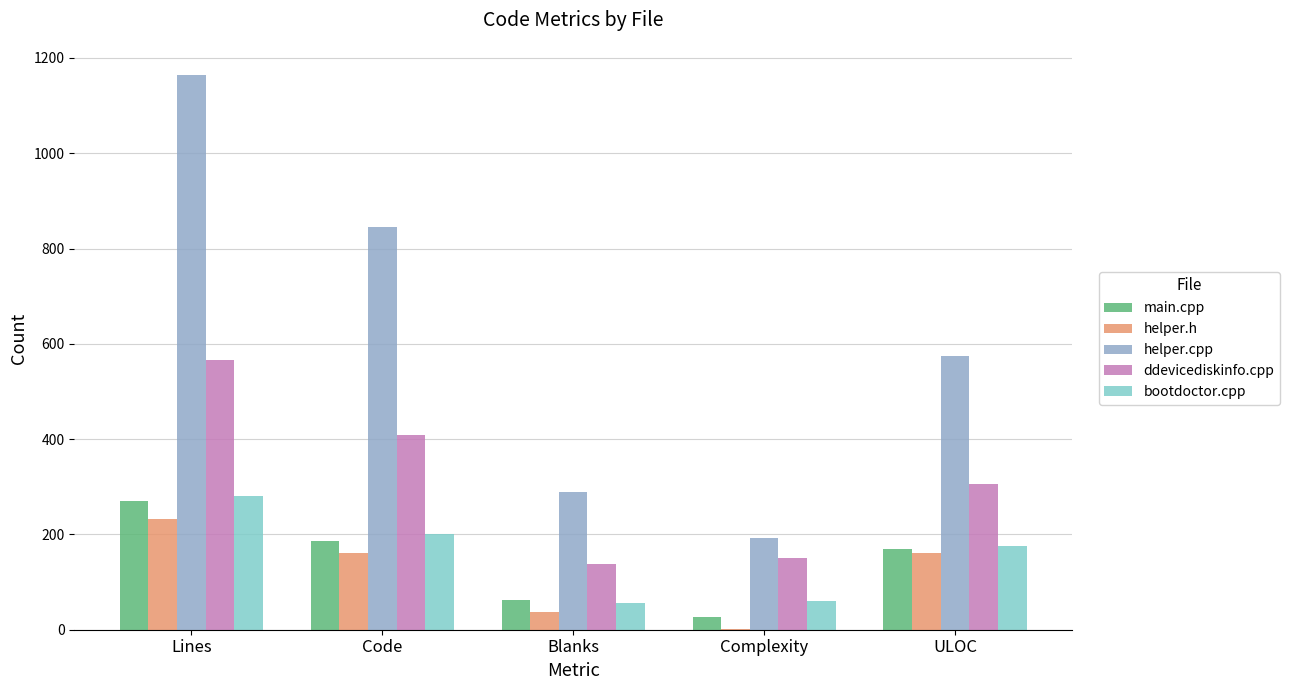

True or false: helper.cpp has a value of 73 at Complexity.

False